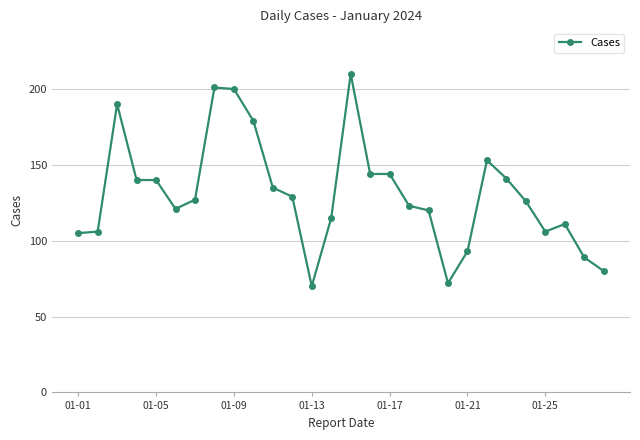

True or false: the data has more than 0 interior local peaks.

True